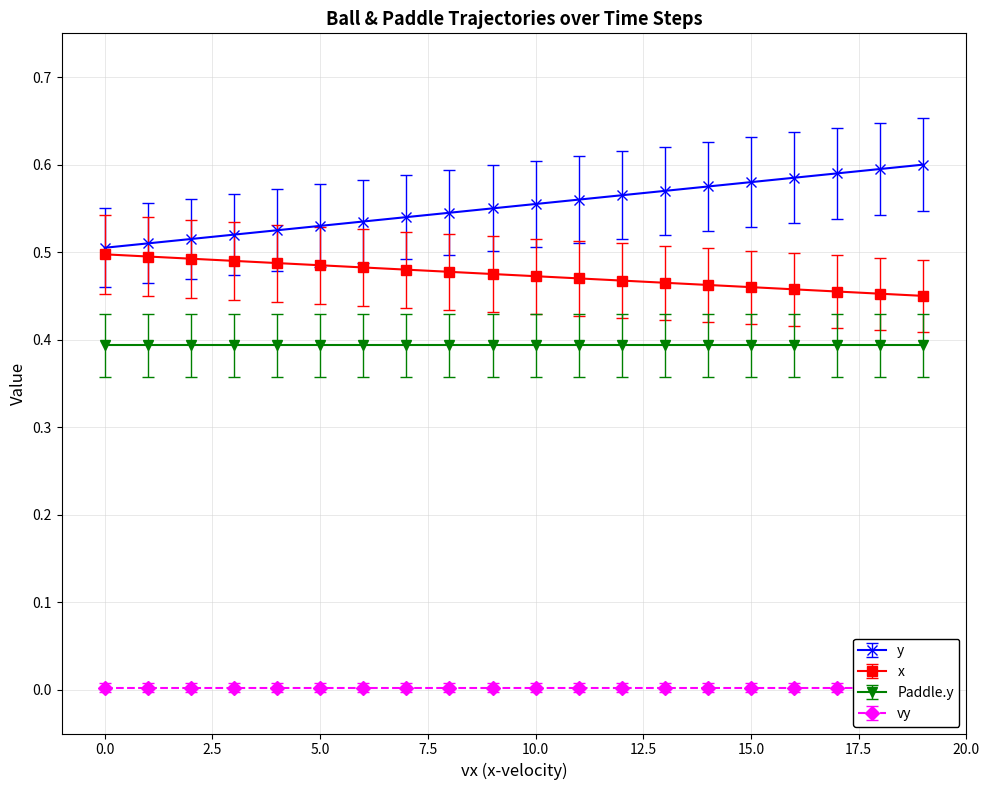

Is the value of y at 11 greater than the value of x at 15?

Yes